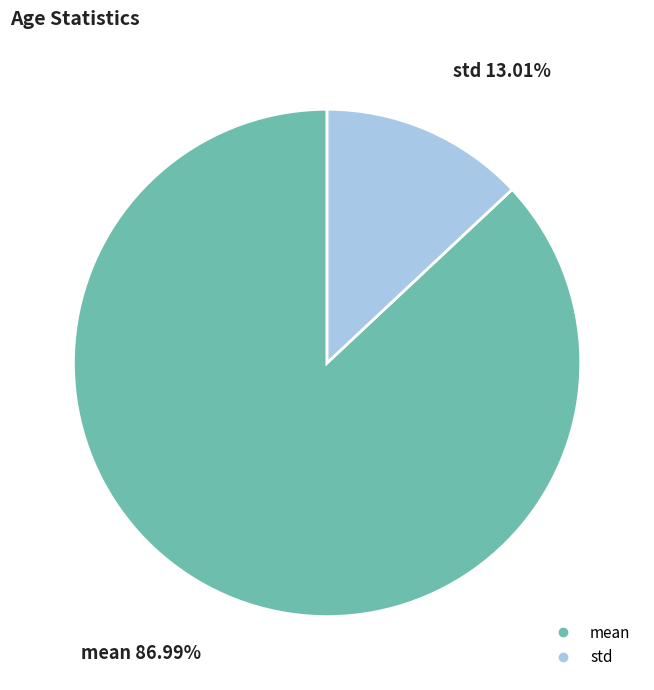

Which category has the biggest portion of the pie?

mean